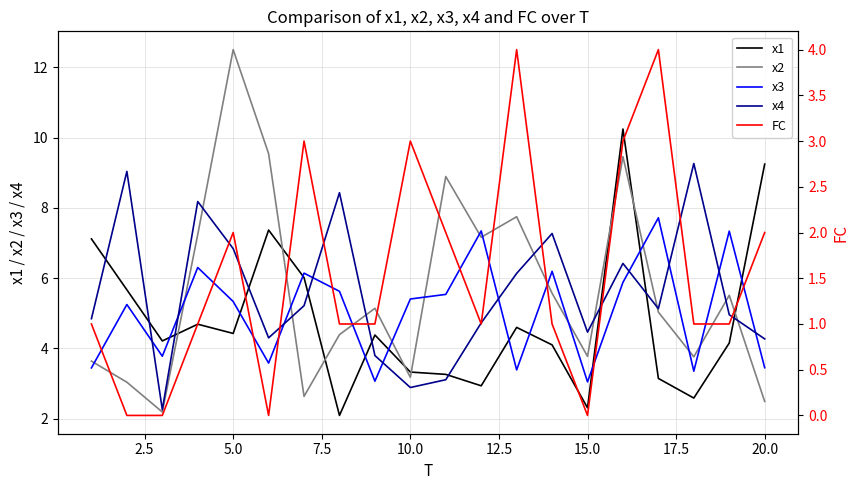

At how many categories does at least one series exceed 7?

15